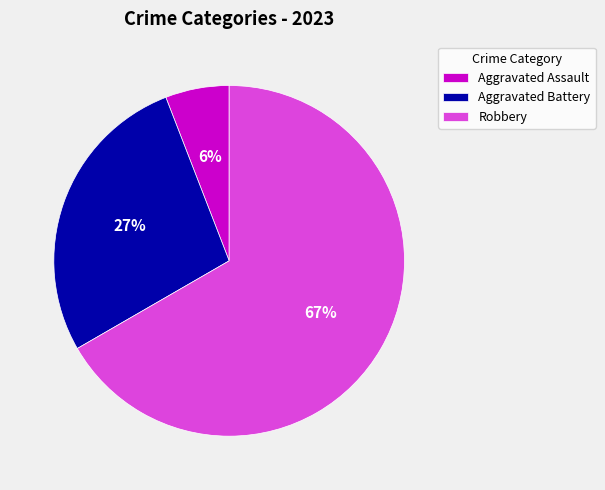

Is the sum of Robbery and Aggravated Battery greater than half?

Yes